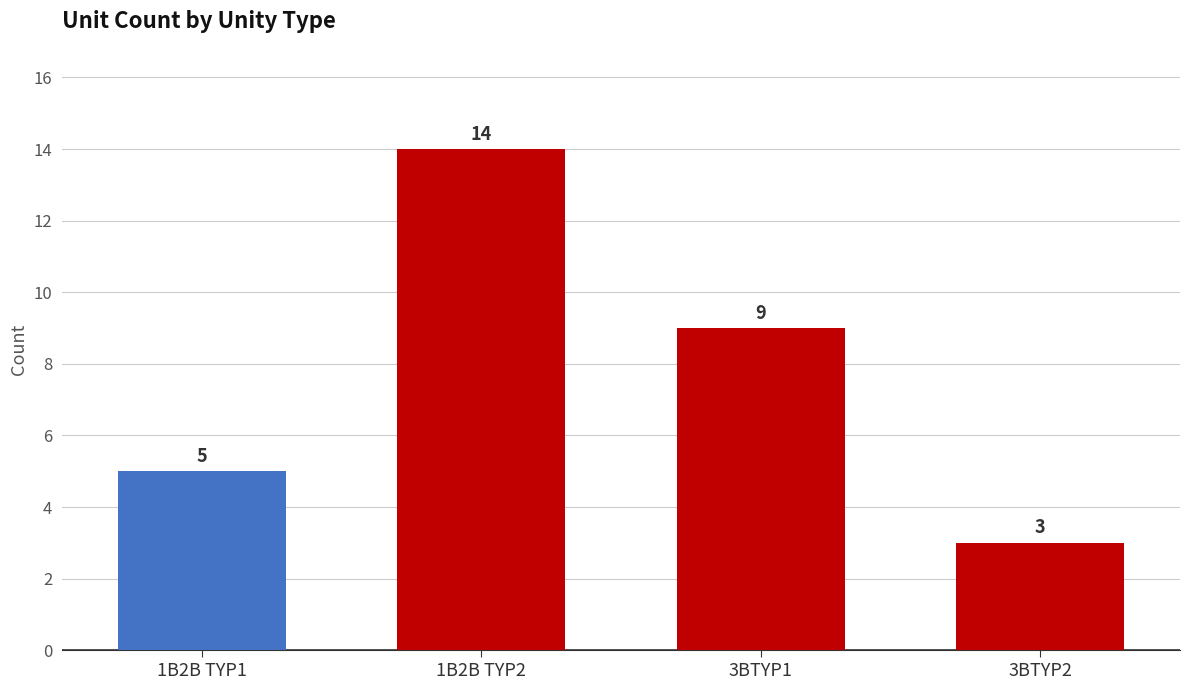

Where does the data first go above 9?

1B2B TYP2